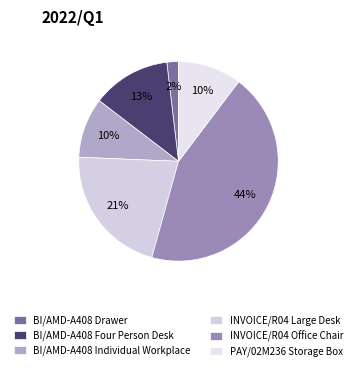

What is the largest slice in the pie chart?

INVOICE/R04 Office Chair